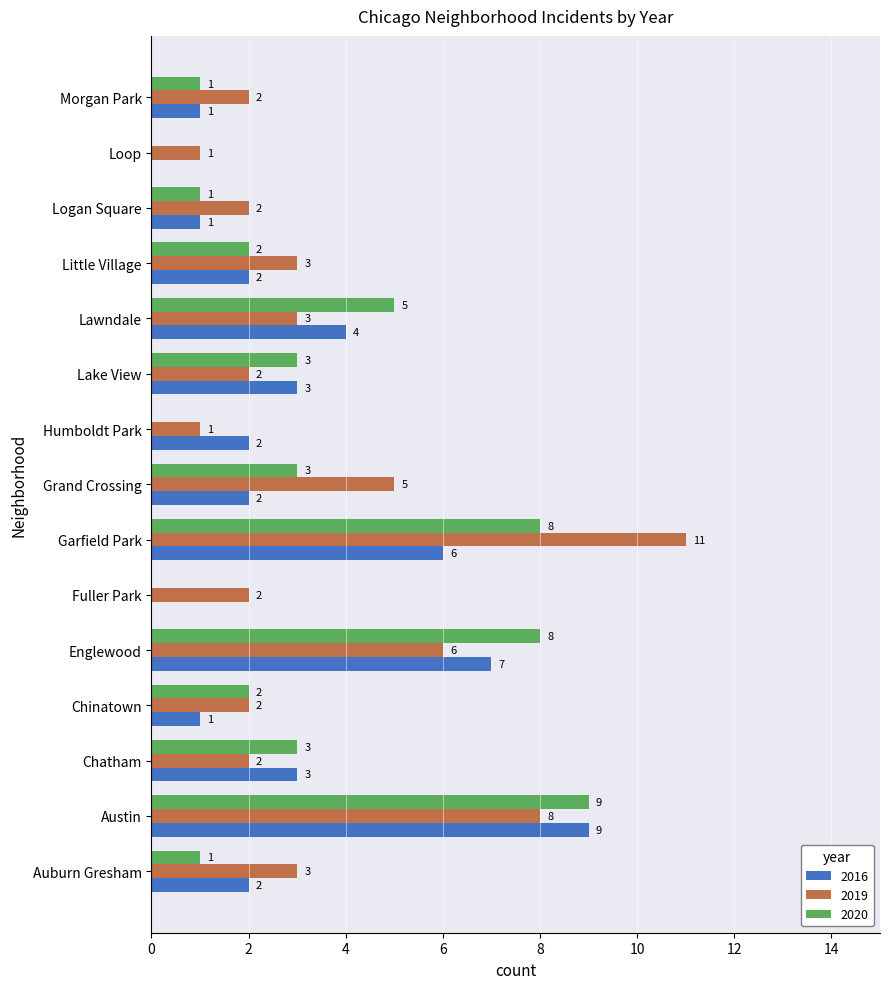

What is the sum of all 2020 values?

46